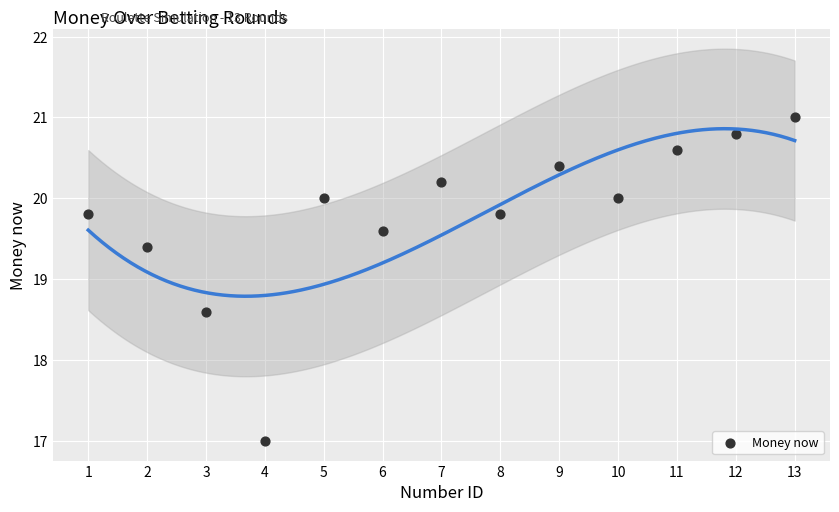

What is the range of Y values (max minus min)?

4.0